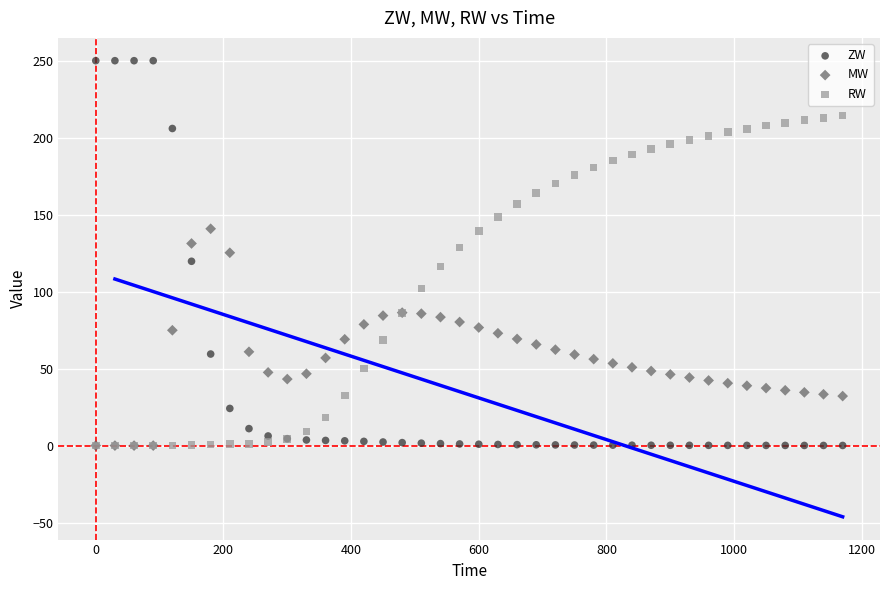

In the RW series, what Y value is closest to 107?

102.2